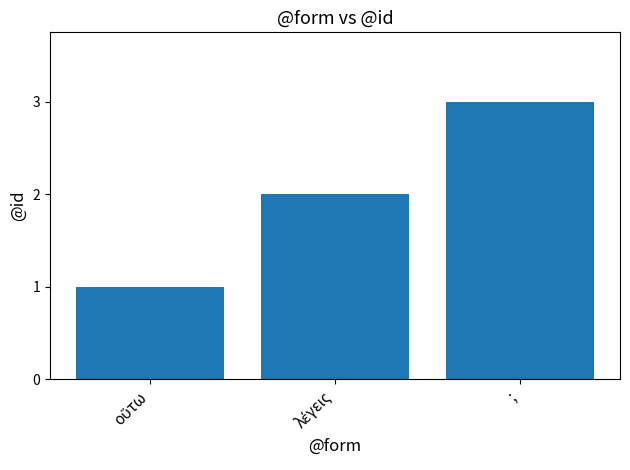

What is the difference between the maximum and minimum values?

2